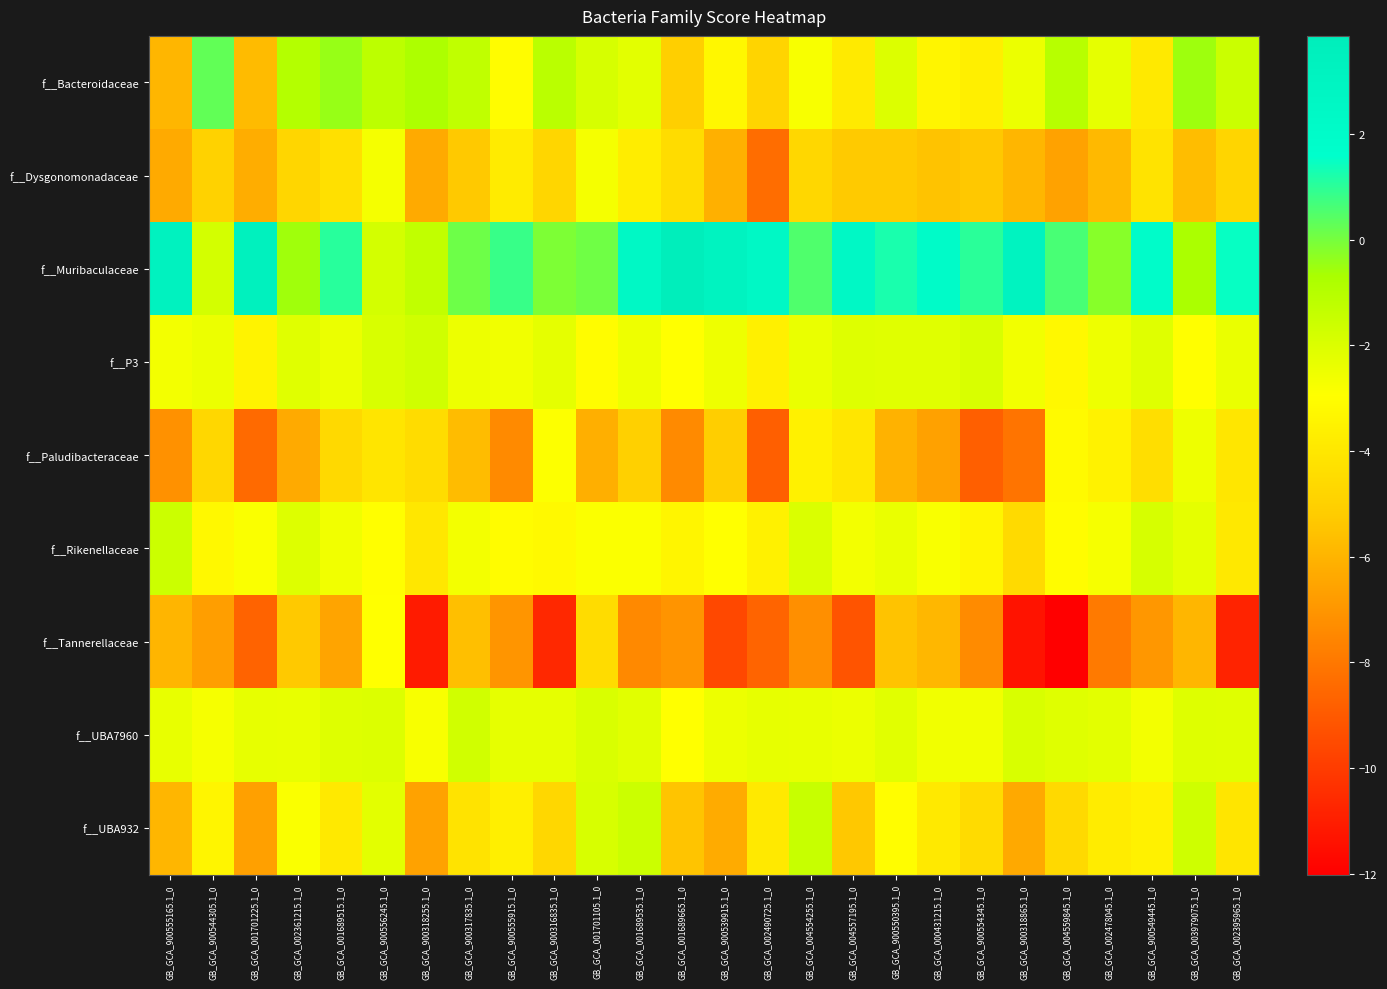

At GB_GCA_004557195.1_0, list the series in order from smallest to largest.

f__Tannerellaceae, f__UBA932, f__Dysgonomonadaceae, f__Paludibacteraceae, f__Bacteroidaceae, f__Rikenellaceae, f__UBA7960, f__P3, f__Muribaculaceae